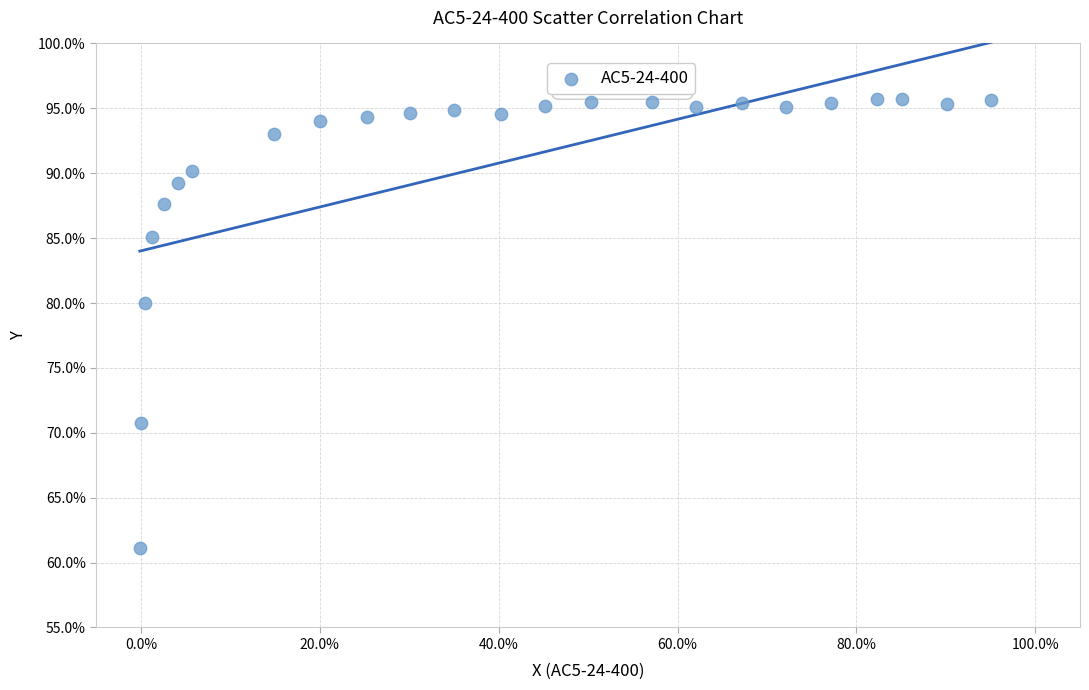

What Y value in the scatter plot is closest to 78?

80.0